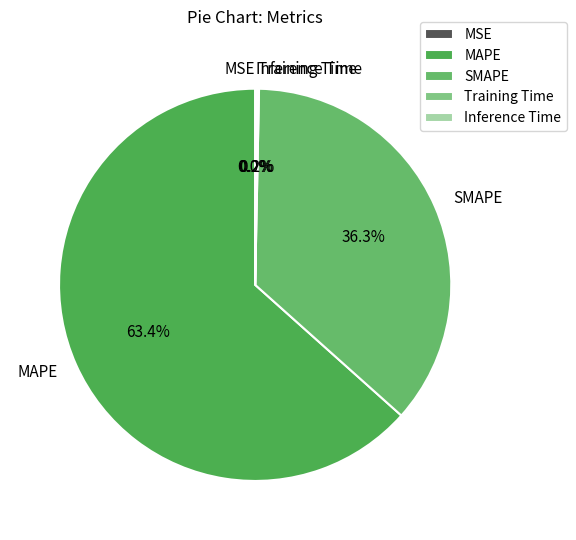

Which has a higher value, MAPE or SMAPE?

MAPE